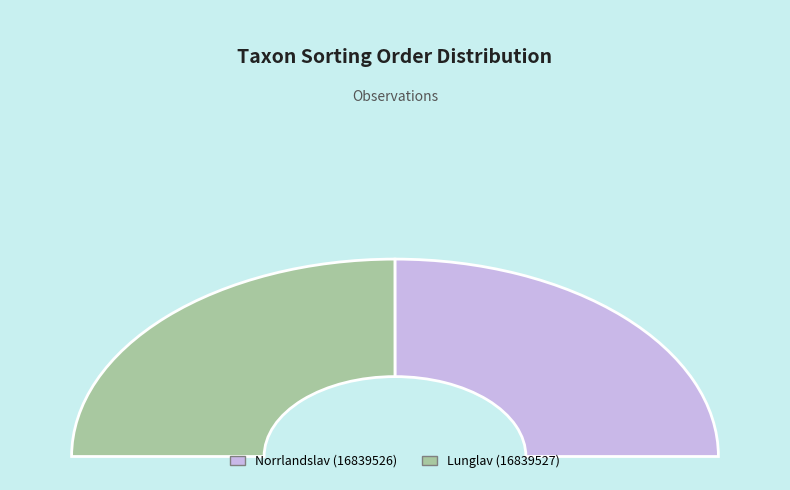

Count the number of slices in the pie.

2